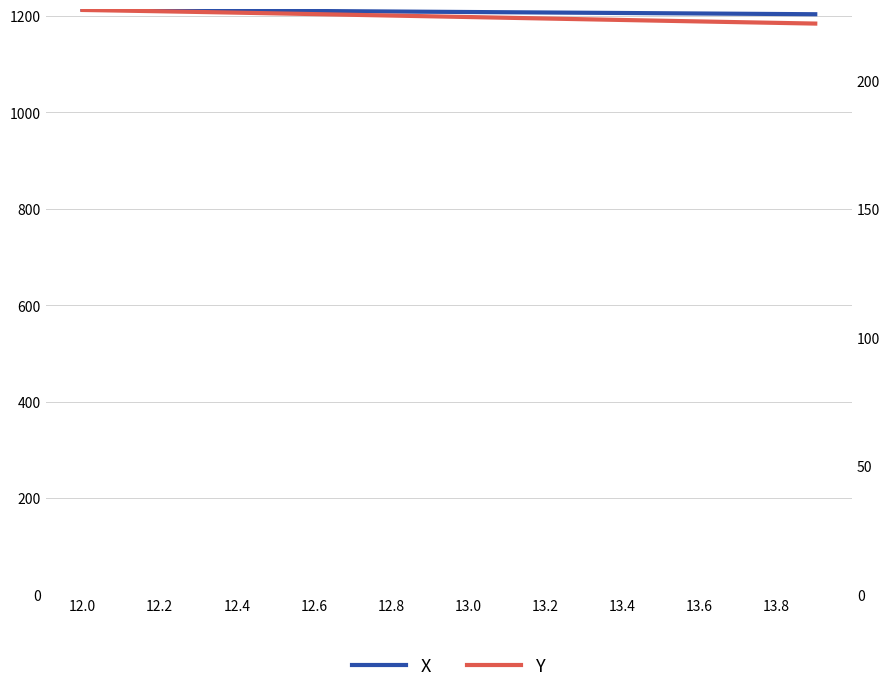

At which label does X first exceed 1208?

12.0